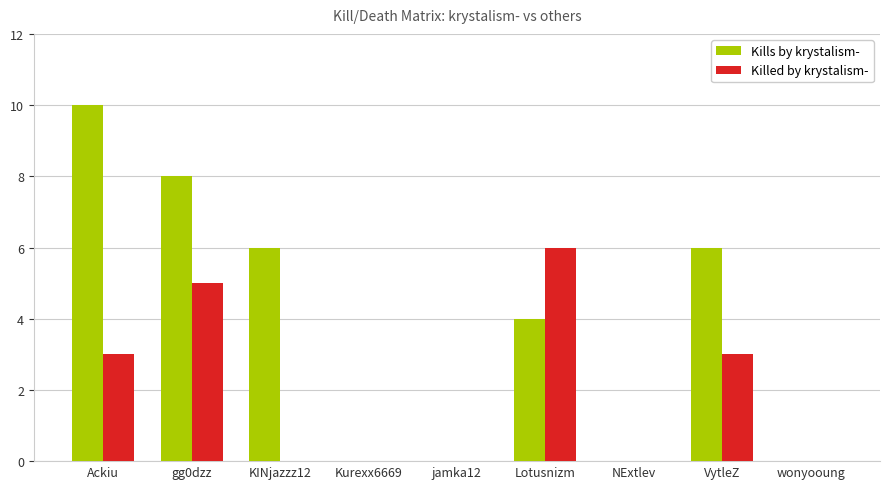

Are the bars grouped side by side (vs. stacked)?

Yes